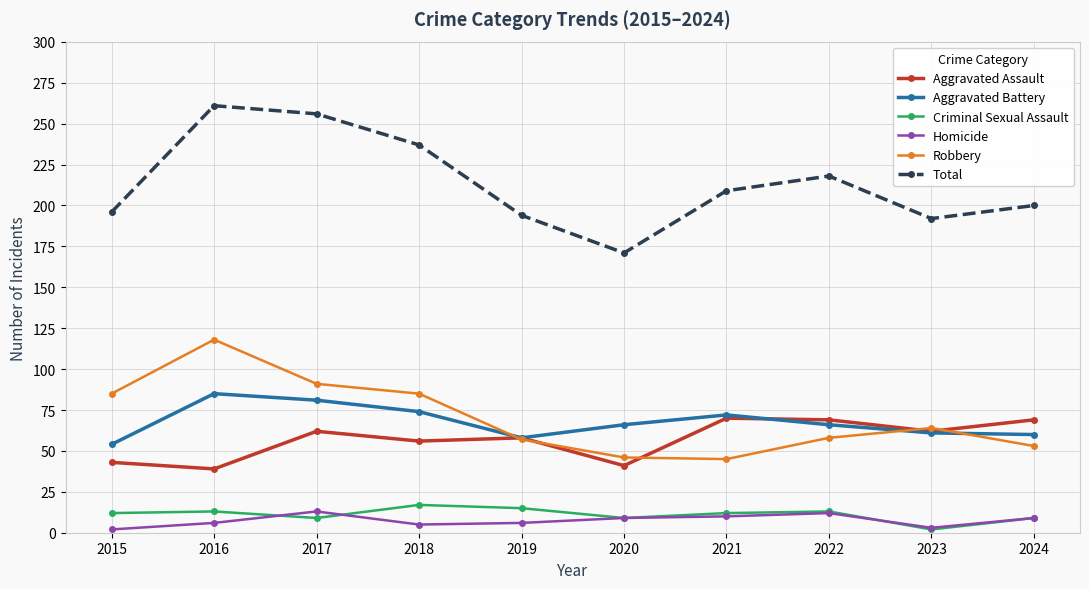

Which series has the largest range (max minus min)?

Total